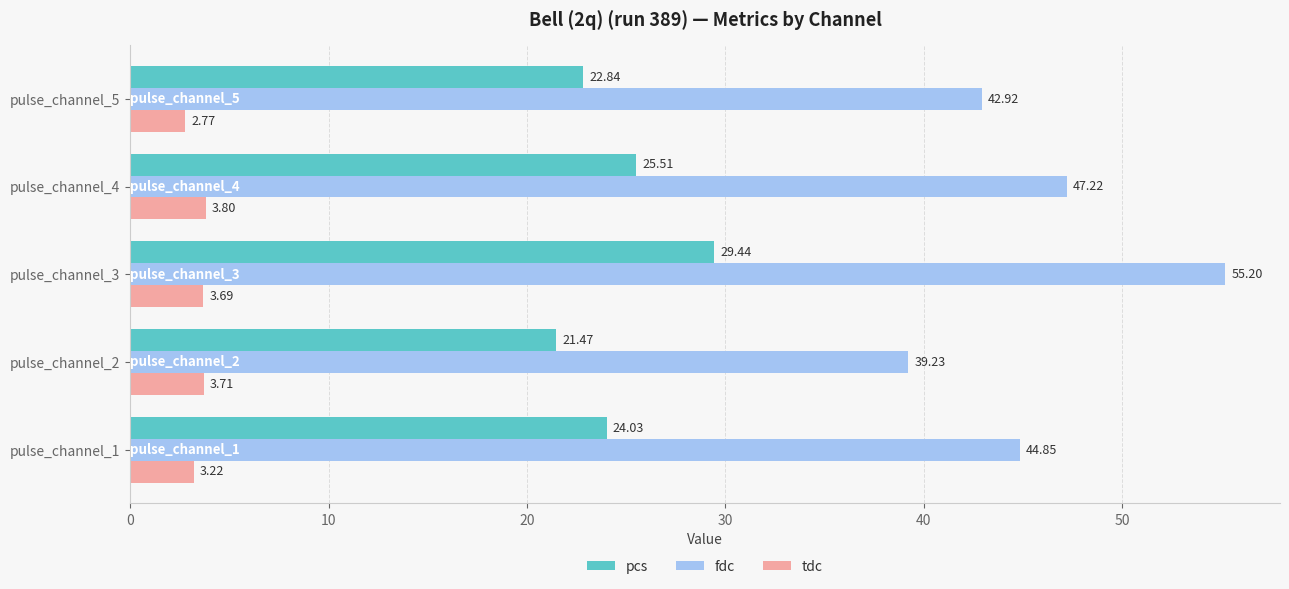

What is the maximum value for tdc?

3.8